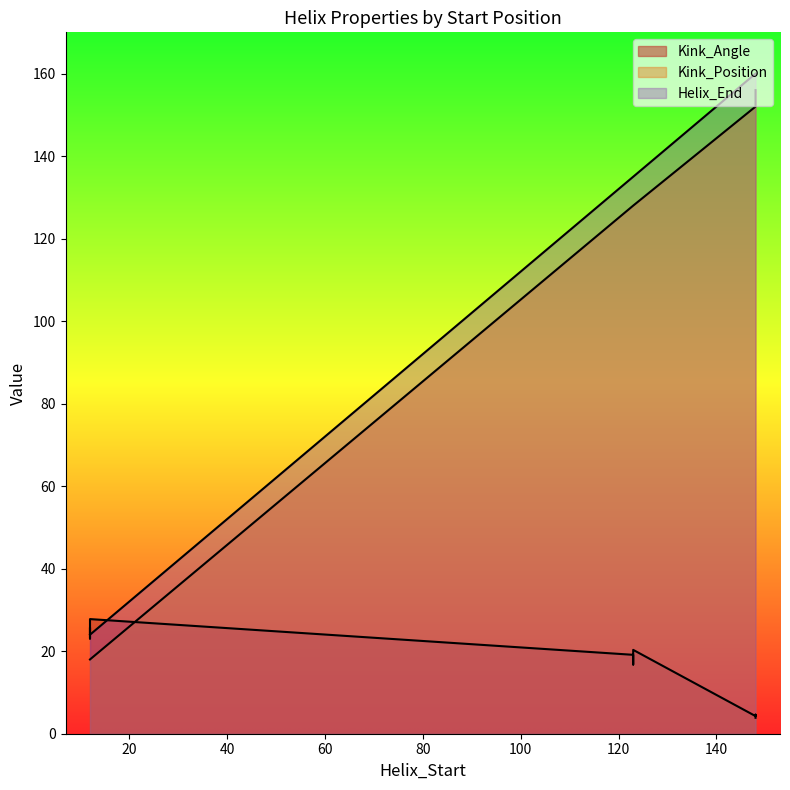

True or false: Kink_Position has a value of 6.1 at 12.

False